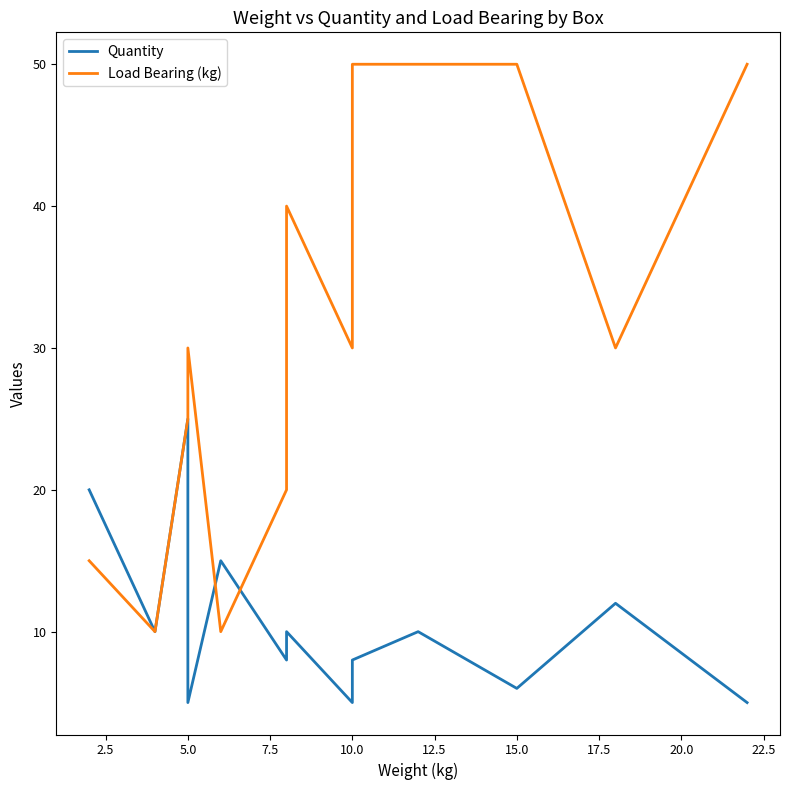

True or false: Load Bearing (kg) has more than 1 points higher than both neighbors.

True